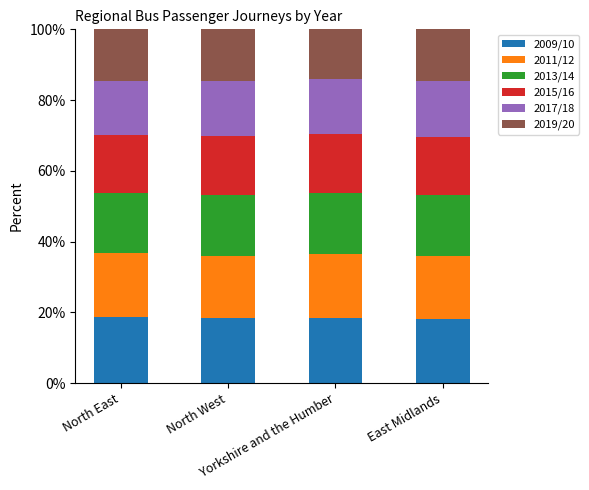

What is the sum of all 2009/10 values?

73.8